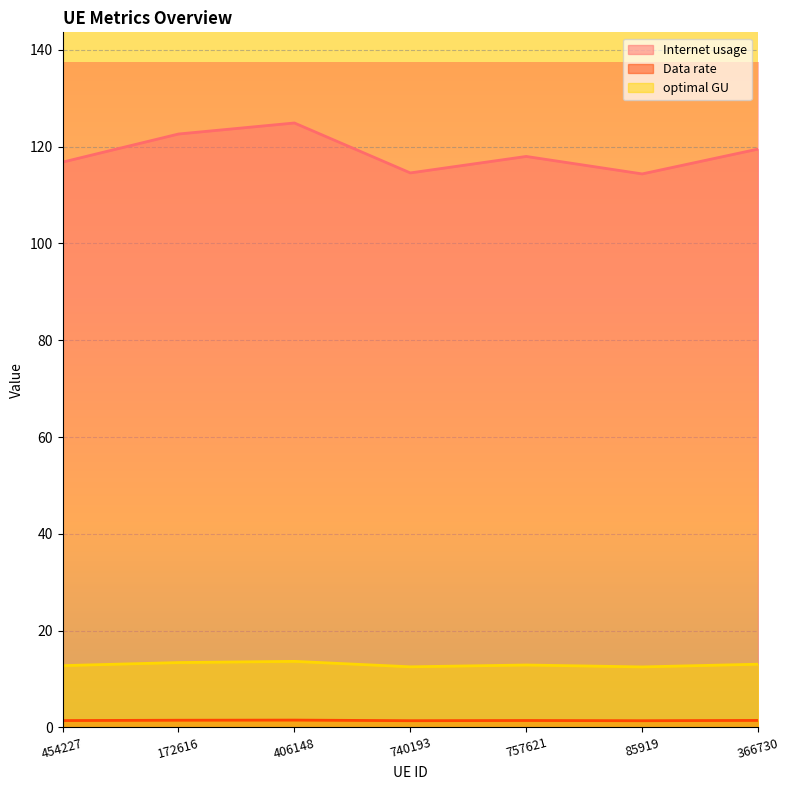

What is the difference between the maximum and minimum values in the optimal GU series?

1.1